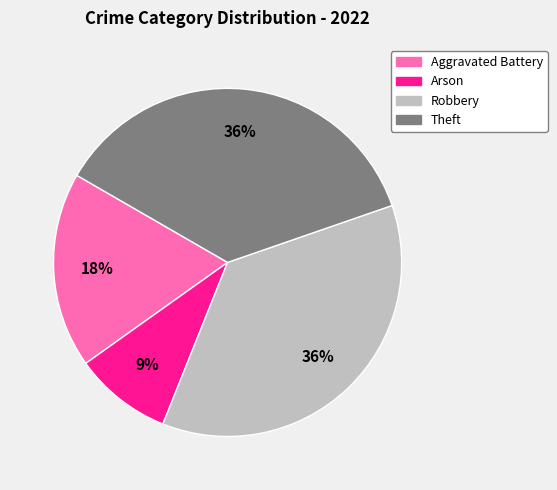

Is the sum of Arson and Robbery greater than half?

No